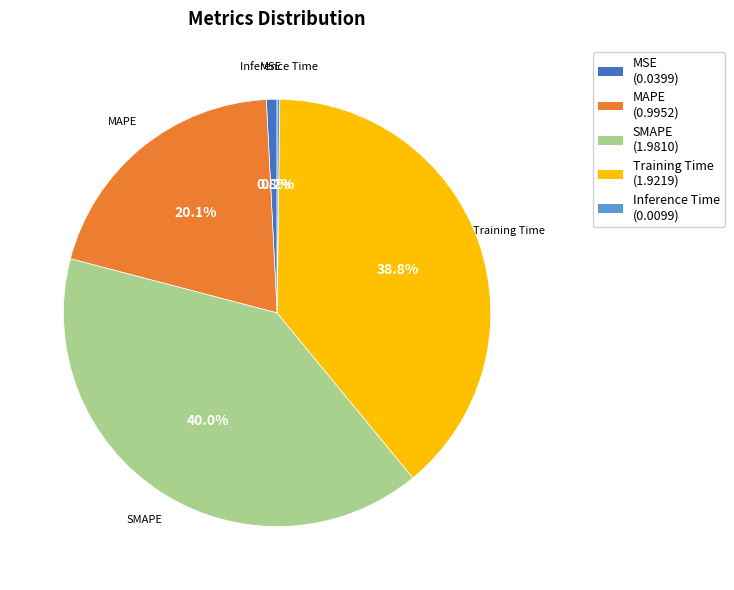

Does any single category account for the majority?

No